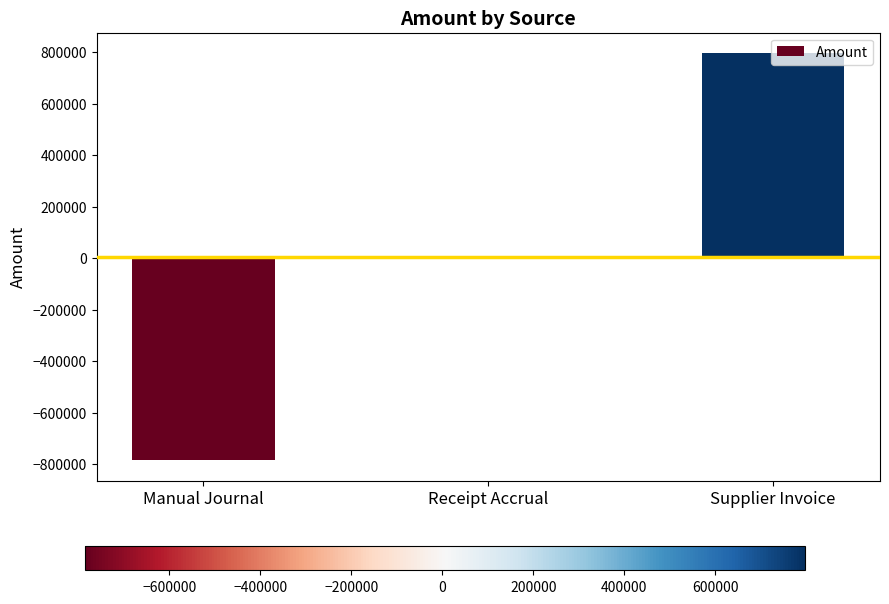

What is the maximum value shown in the chart?

796892.9